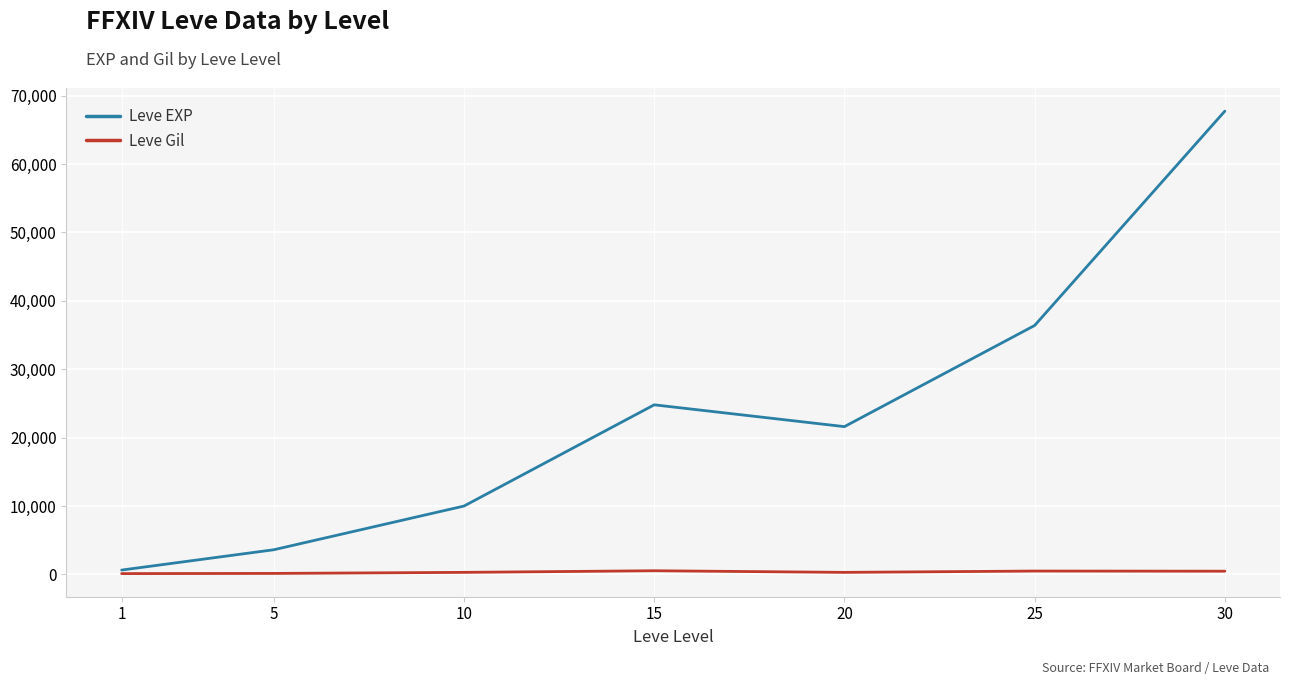

Does the chart display data point markers on the line(s)?

No